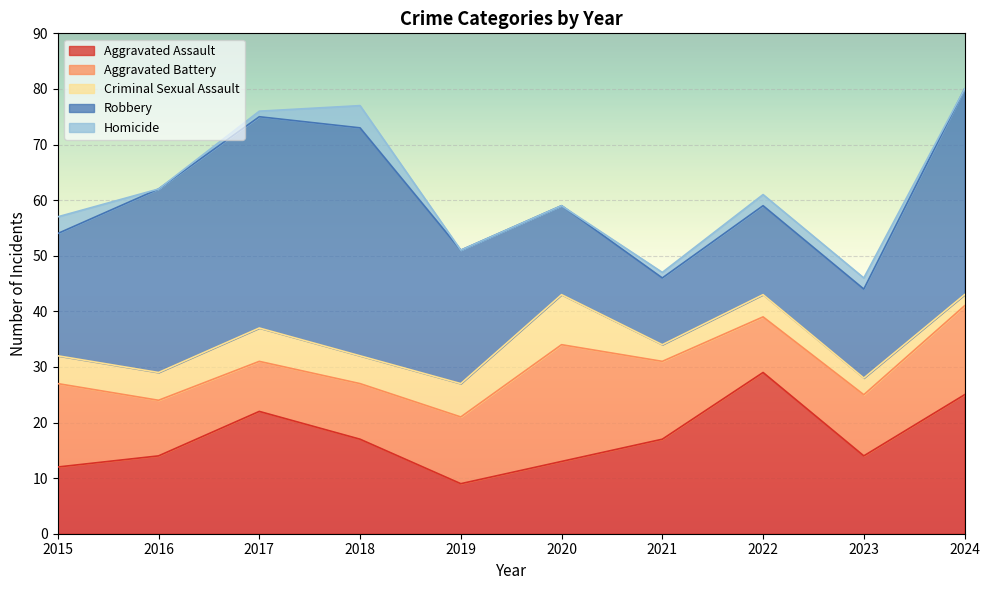

Reading right to left, extract all data points from this chart.

Aggravated Assault: 25	14	29	17	13	9	17	22	14	12
Aggravated Battery: 16	11	10	14	21	12	10	9	10	15
Criminal Sexual Assault: 2	3	4	3	9	6	5	6	5	5
Robbery: 37	16	16	12	16	24	41	38	33	22
Homicide: 0	2	2	1	0	0	4	1	0	3